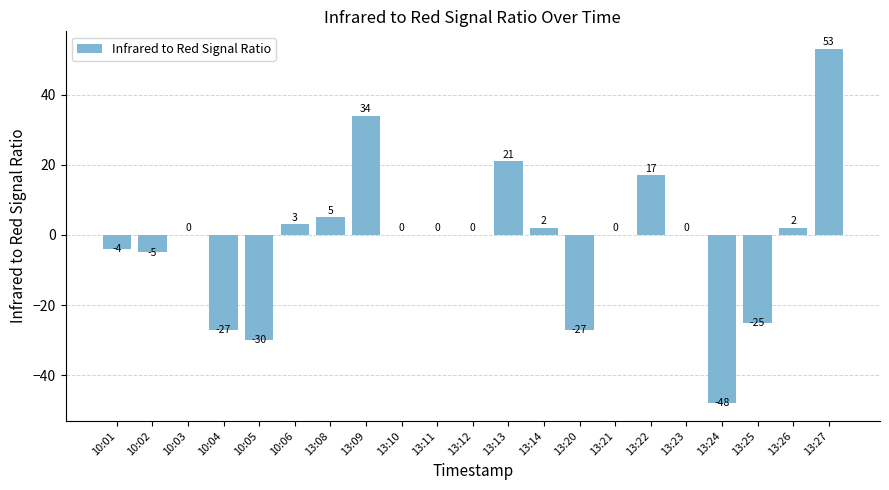

Reading left to right, list all the values displayed in this chart.

10:01=-4	10:02=-5	10:03=0	10:04=-27	10:05=-30	10:06=3	13:08=5	13:09=34	13:10=0	13:11=0	13:12=0	13:13=21	13:14=2	13:20=-27	13:21=0	13:22=17	13:23=0	13:24=-48	13:25=-25	13:26=2	13:27=53